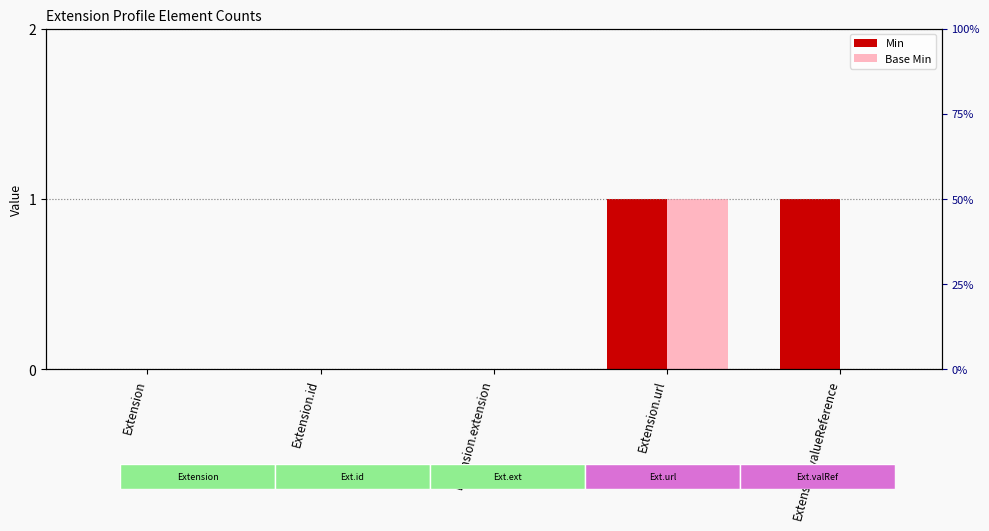

Rank the categories by Min value from highest to lowest.

Extension.url, Extension.valueReference, Extension, Extension.id, Extension.extension